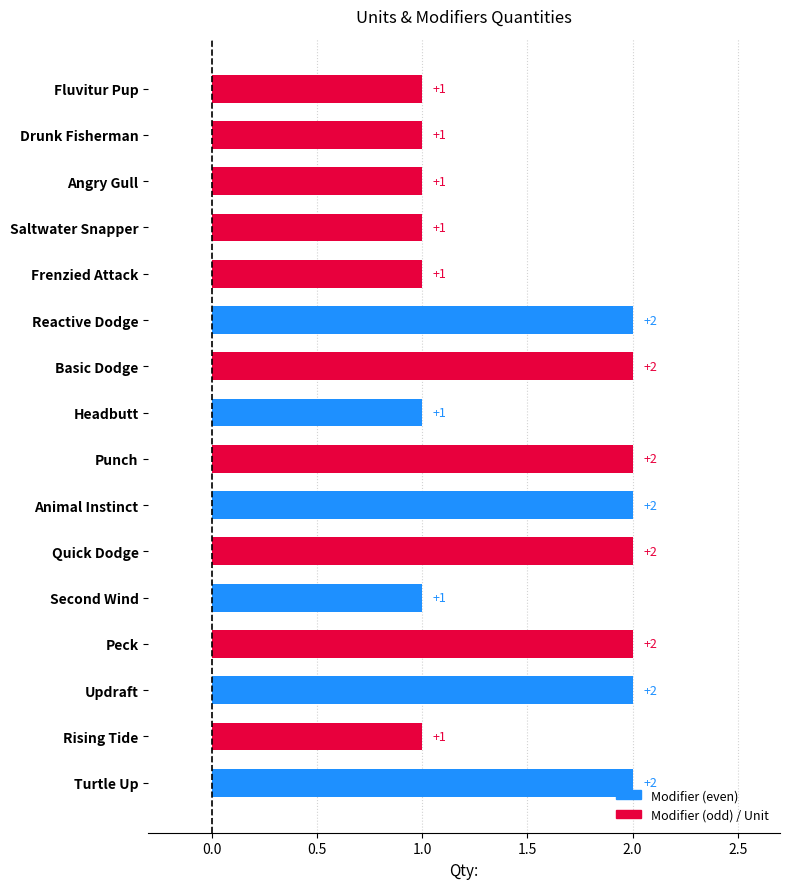

What is the difference between the maximum and minimum values?

1